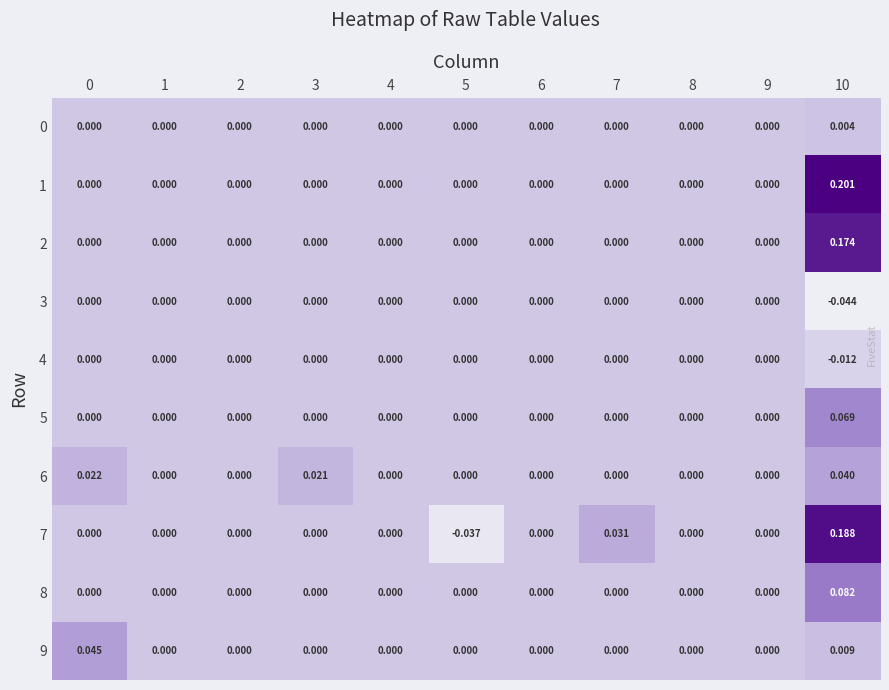

Which series changed the most between 3 and 10?

1